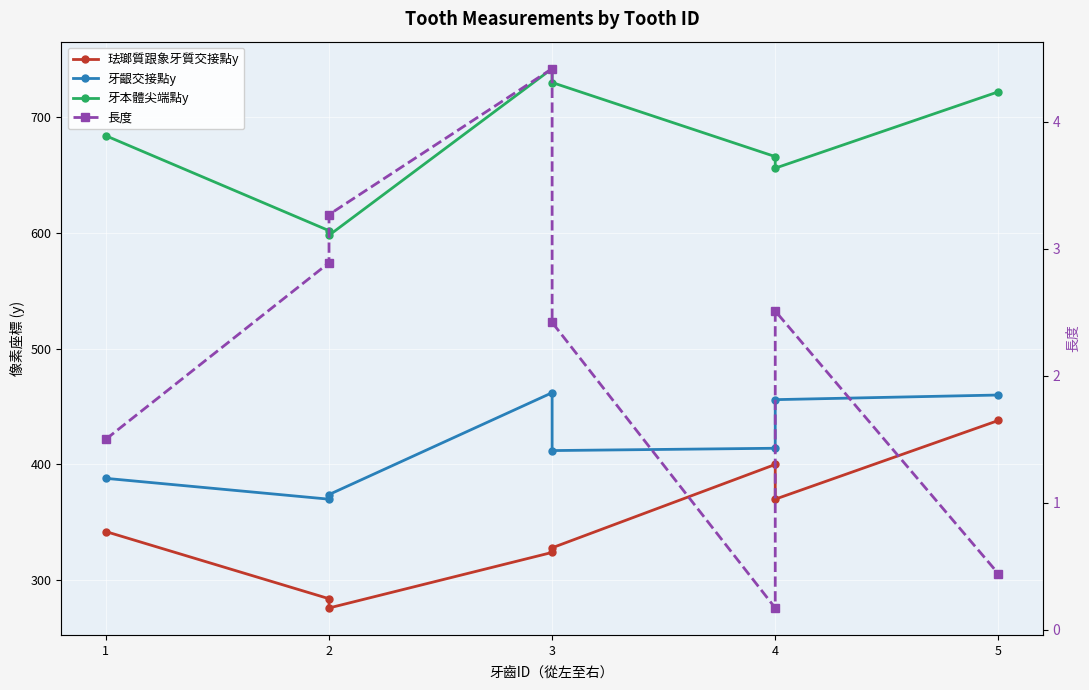

True or false: 珐瑯質跟象牙質交接點y and 牙本體尖端點y cross at least once.

False